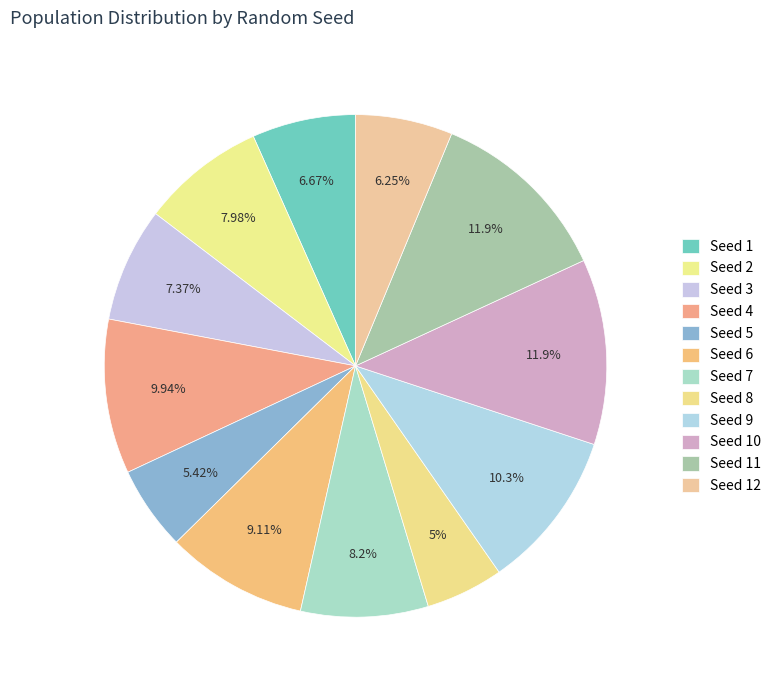

Is there a majority slice in this chart?

No